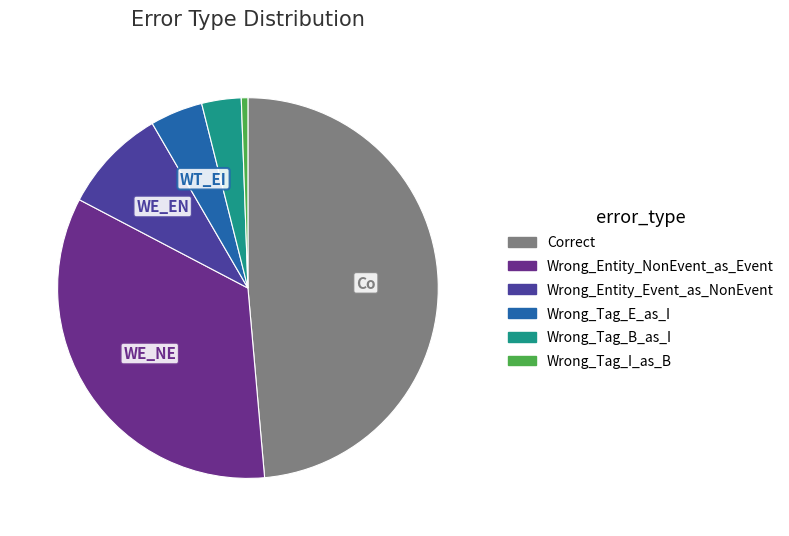

What is the smallest slice in the pie chart?

Wrong_Tag_I_as_B